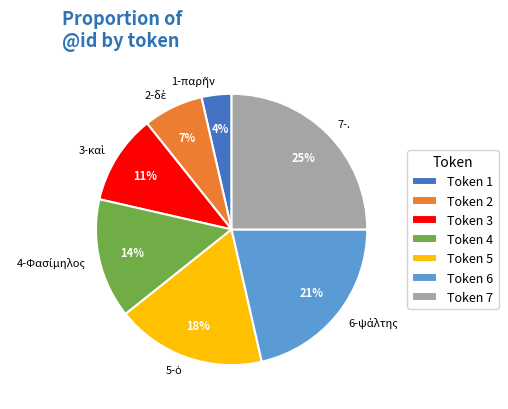

Is it true that 7-. is 11% of the pie?

False